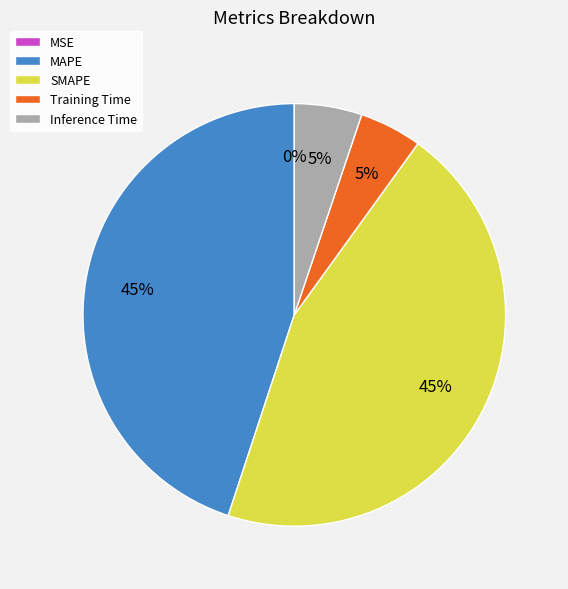

Is it true that Inference Time is 5% of the pie?

True